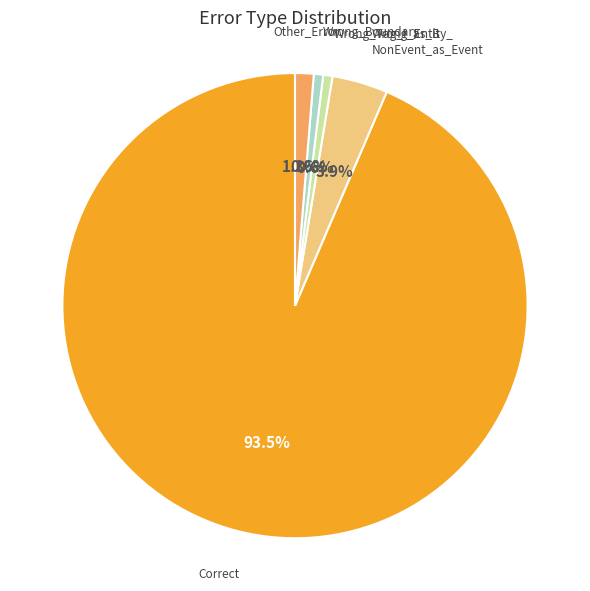

Is the sum of Wrong_Entity_ NonEvent_as_Event and Correct greater than half?

Yes